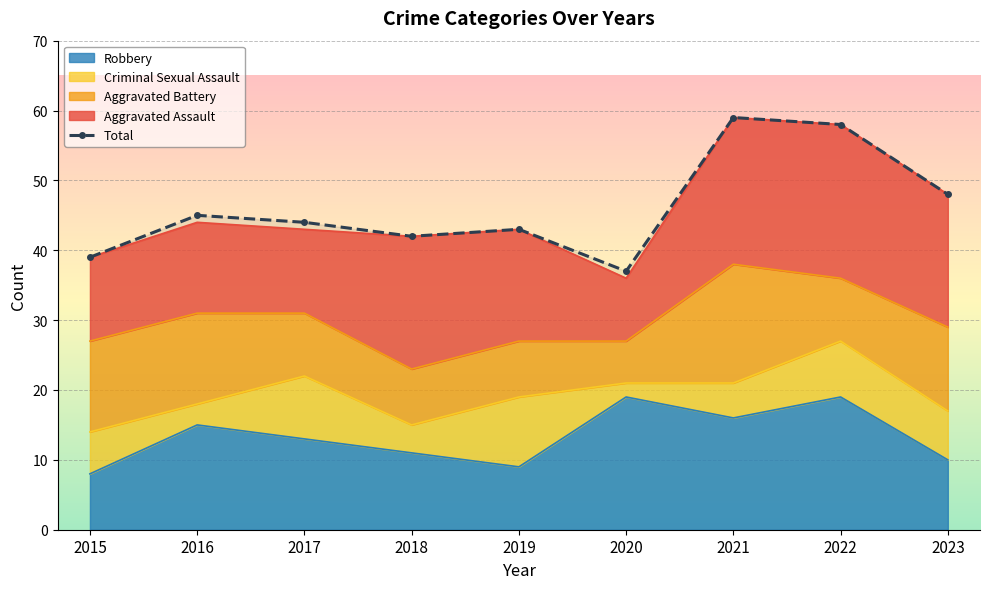

How many interior local peaks does the Aggravated Assault series have?

3